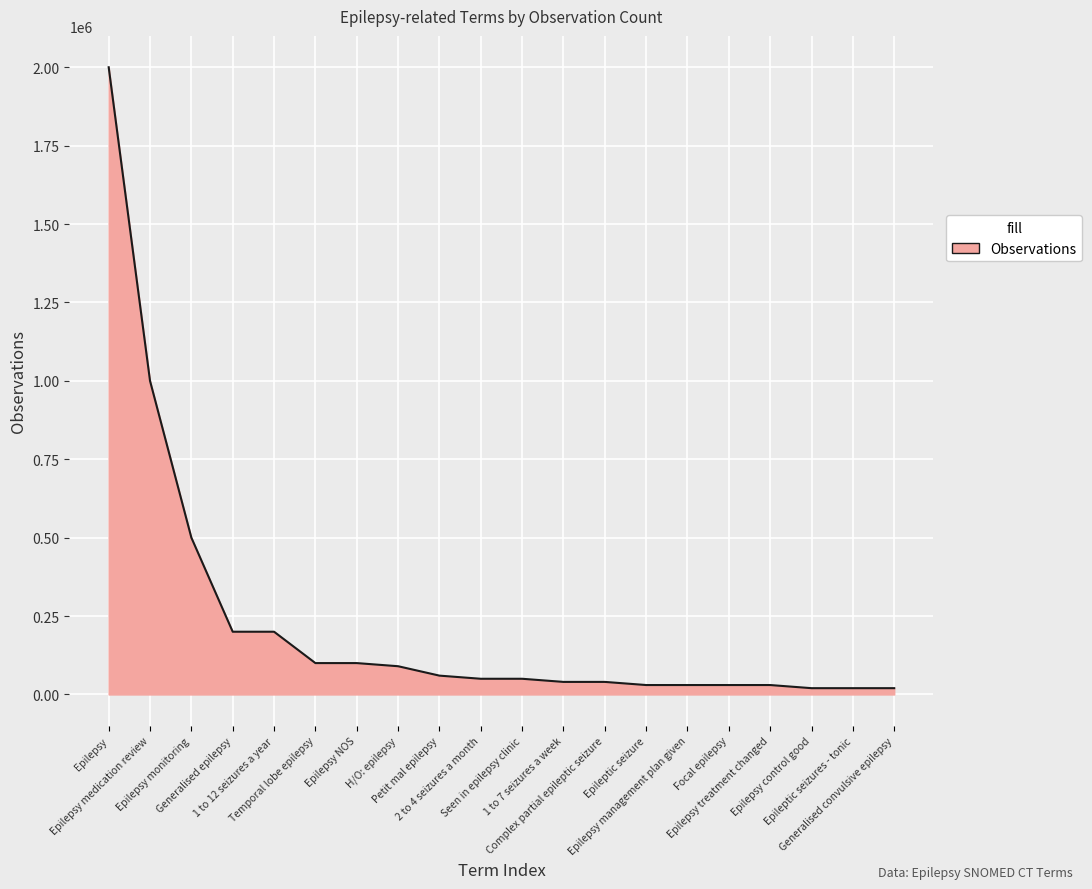

Approximately how many times larger is the value at Epilepsy NOS compared to Temporal lobe epilepsy?

1.0